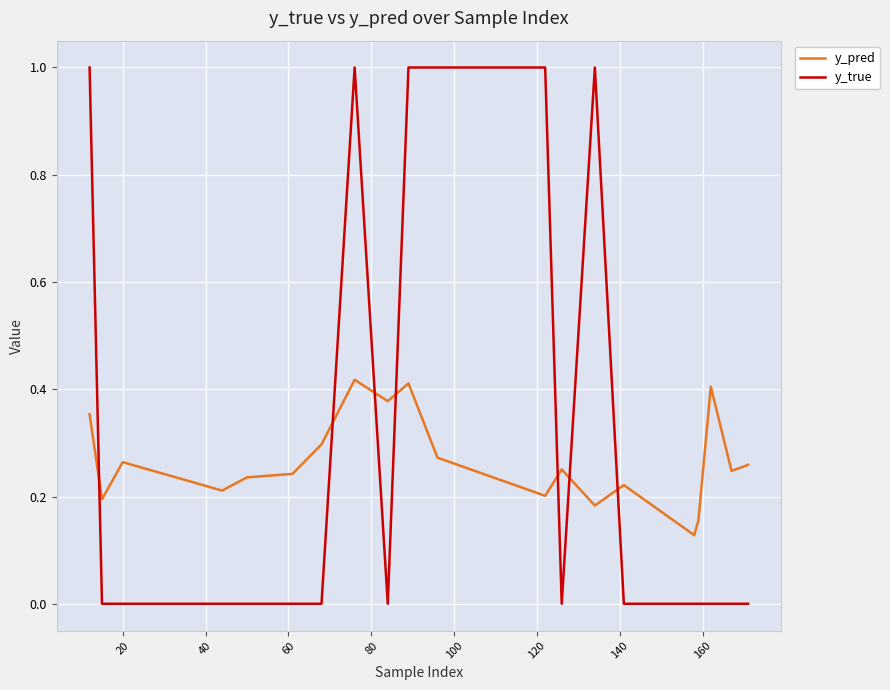

Rank the series by their maximum value, from highest to lowest.

y_true, y_pred